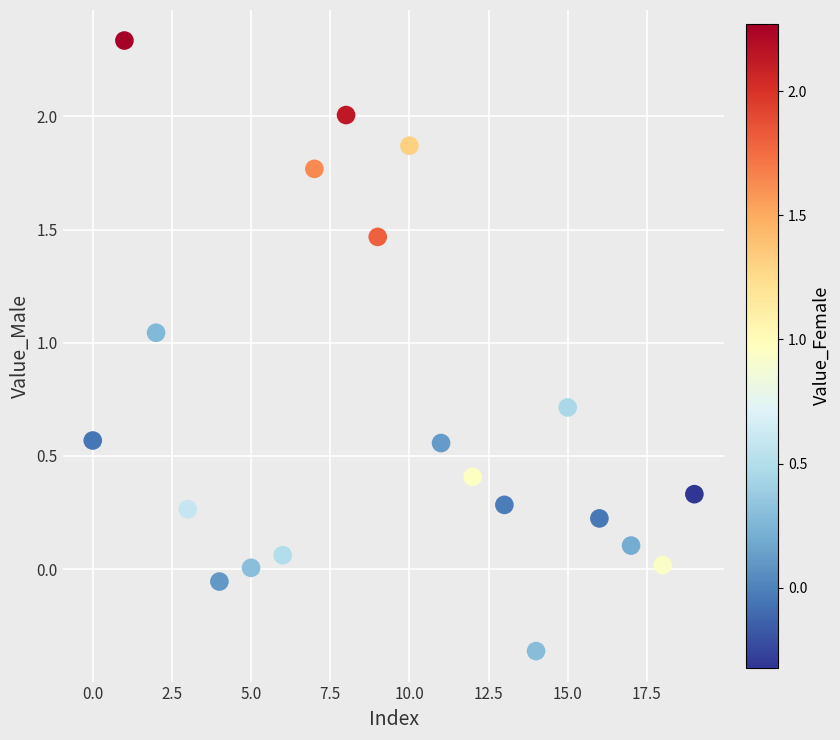

What is the range of Y values (max minus min)?

2.7